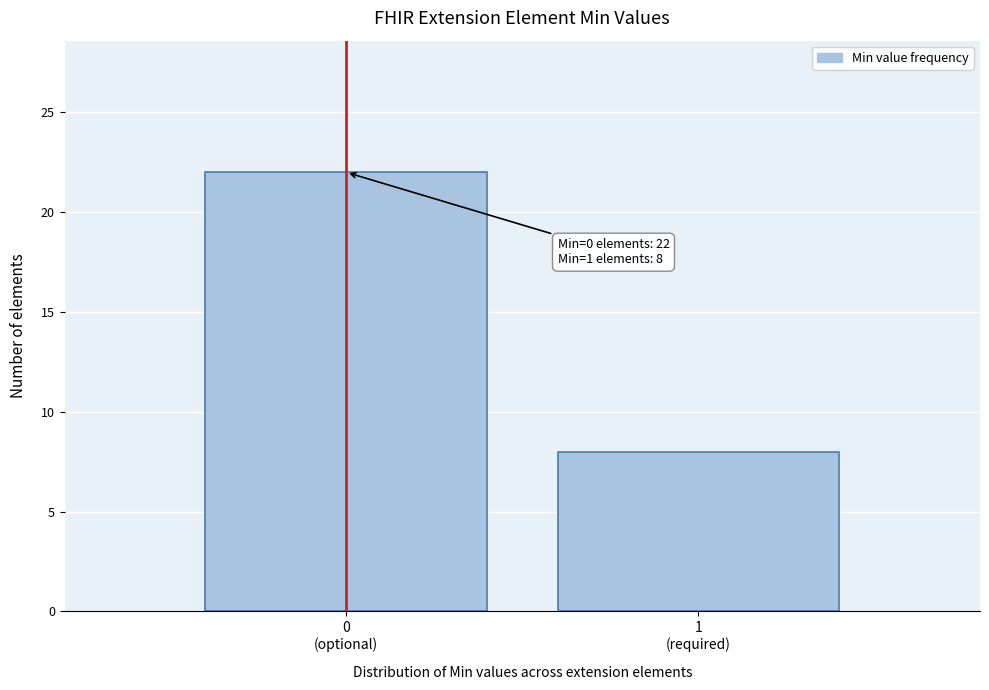

Reading left to right, what are all the values shown in this chart?

22	8